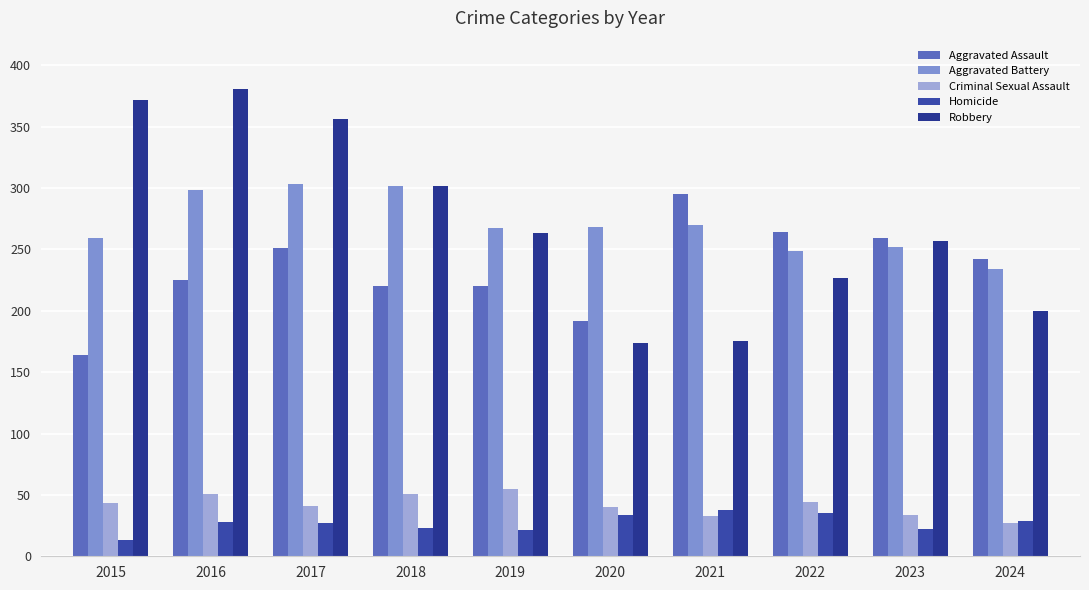

Which label corresponds to the smallest value in the chart?

2015